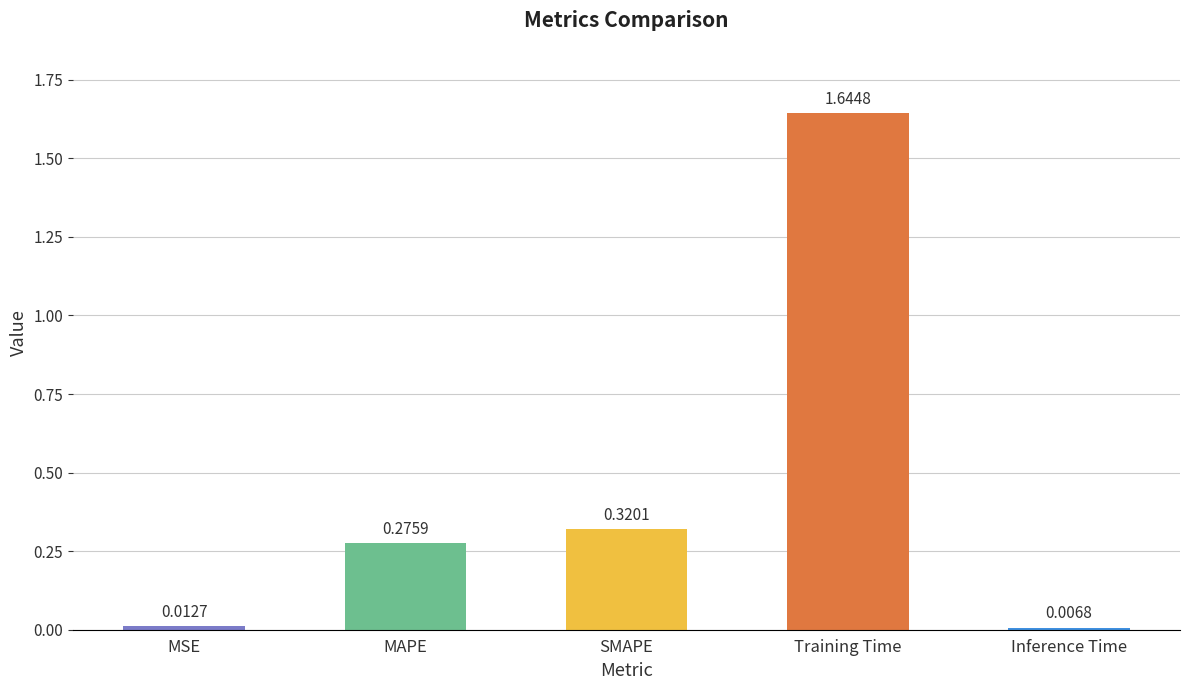

List the labels in order of value, largest first.

Training Time, SMAPE, MAPE, MSE, Inference Time